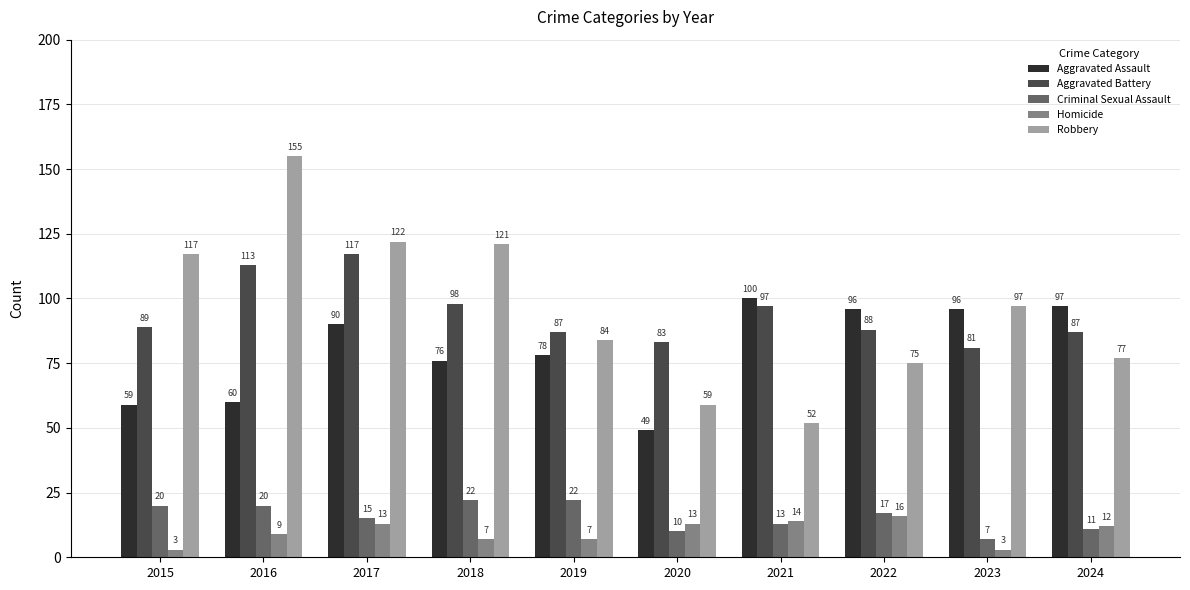

Which category has the highest value in the Aggravated Battery series?

2017